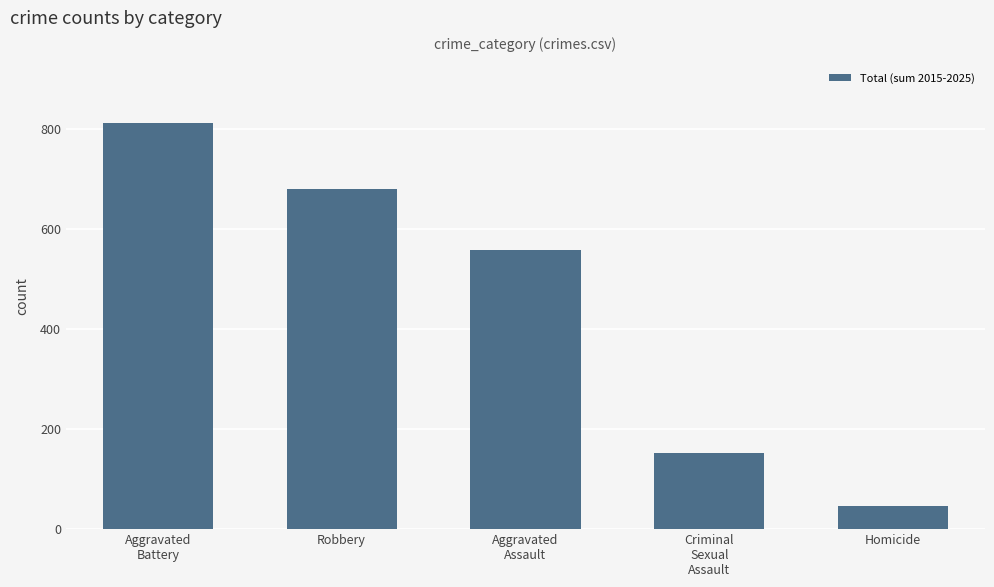

What is the difference between the values at Aggravated
Battery and Robbery?

132